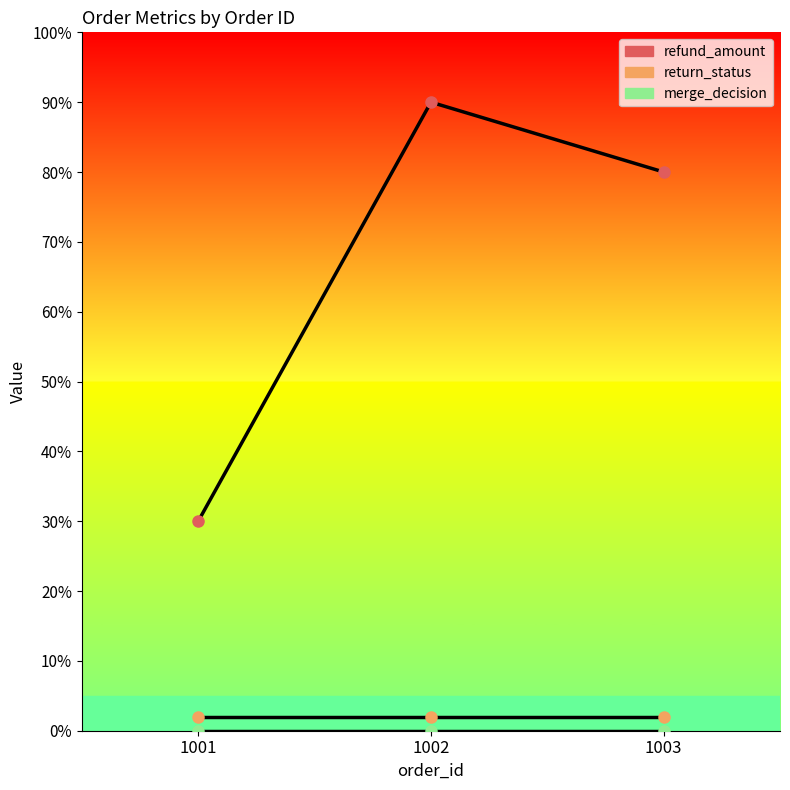

What are all the series names shown in the legend?

refund_amount, return_status, merge_decision